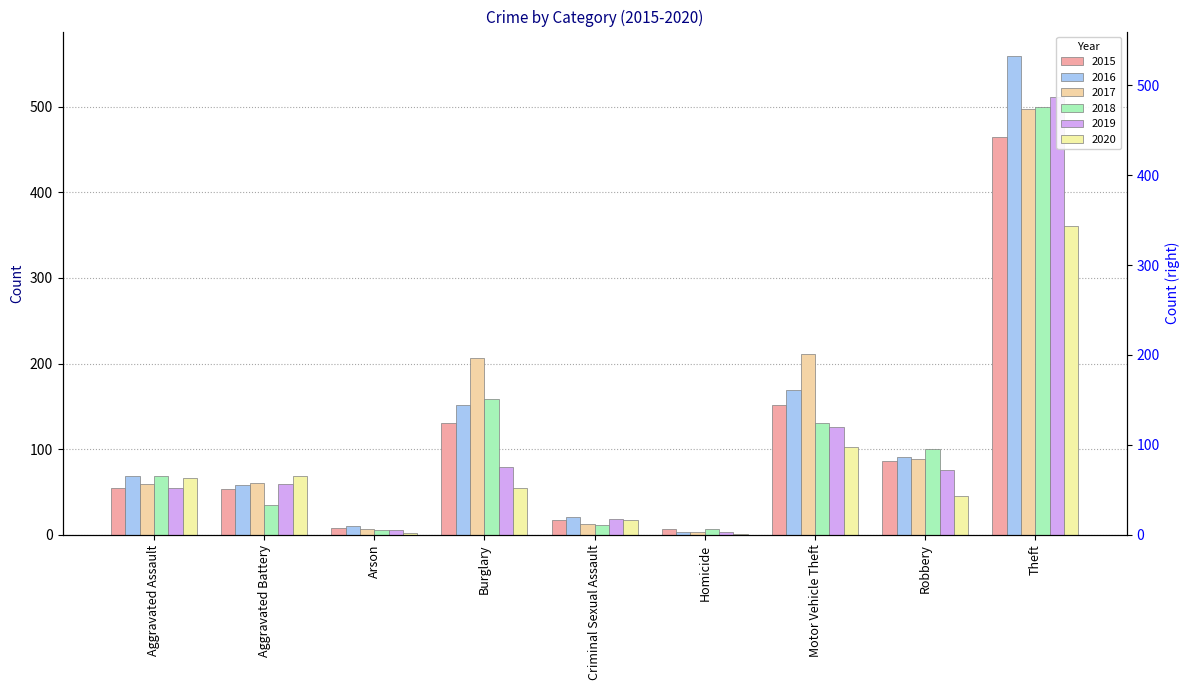

True or false: 2017 has a value of 14 at Aggravated Assault.

False